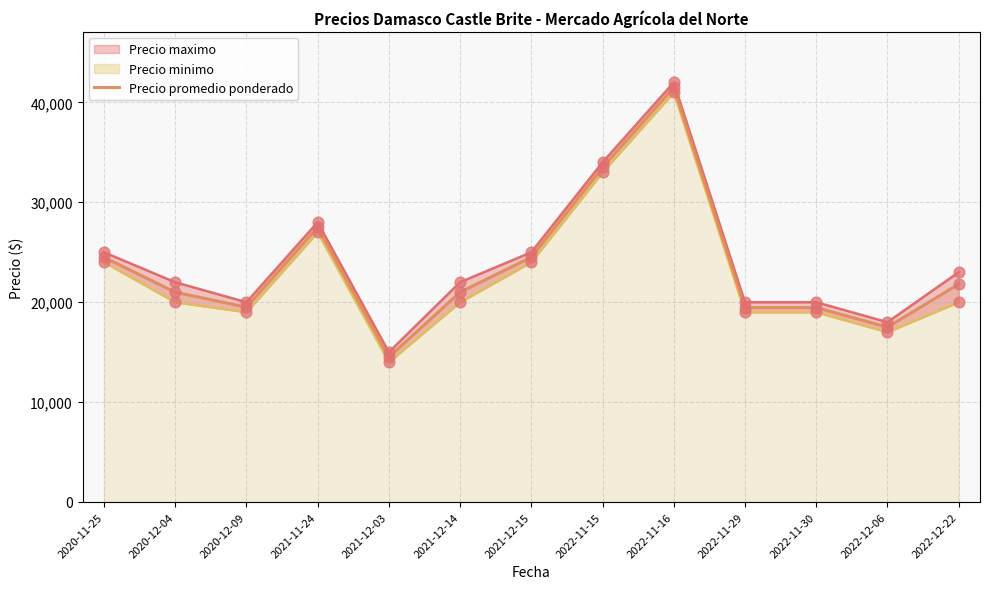

Approximately how many times larger is the value at 2021-11-24 compared to 2022-12-06?

1.6